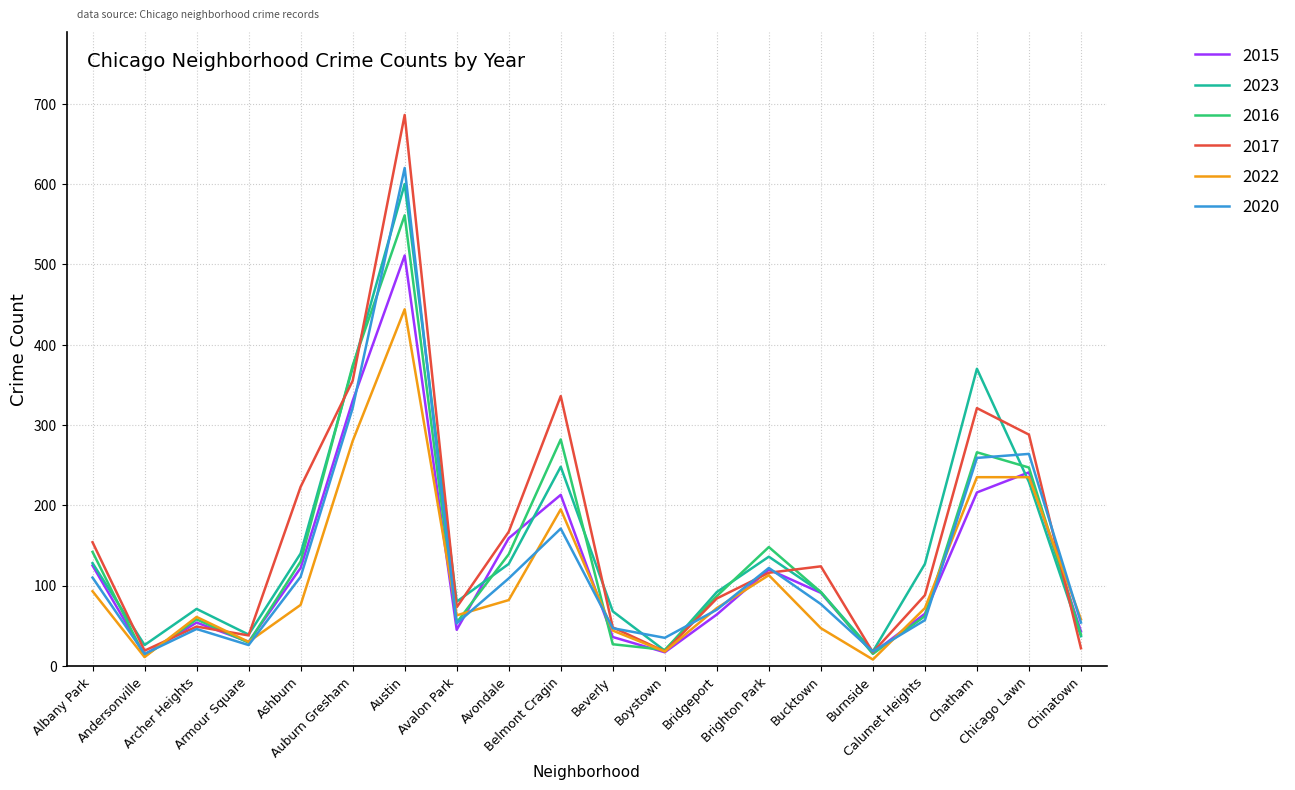

What is the highest value of the 2015 series?

511